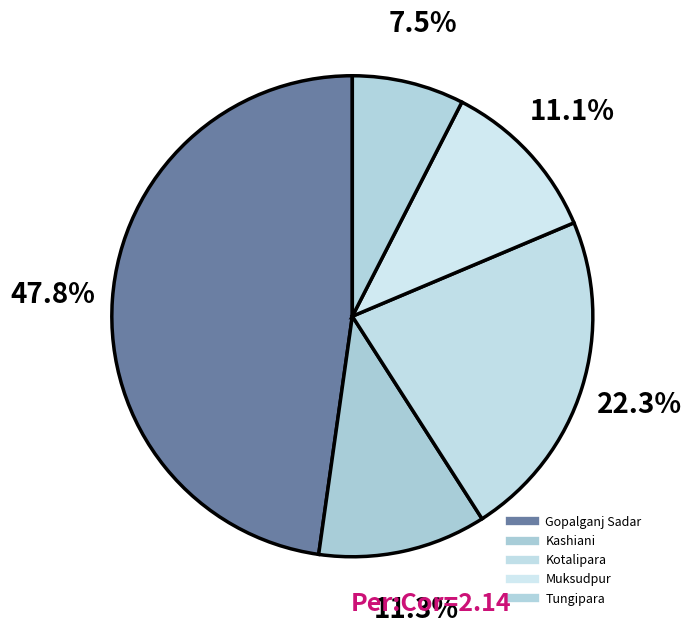

The Gopalganj Sadar slice represents 48% of the pie. True or false?

True